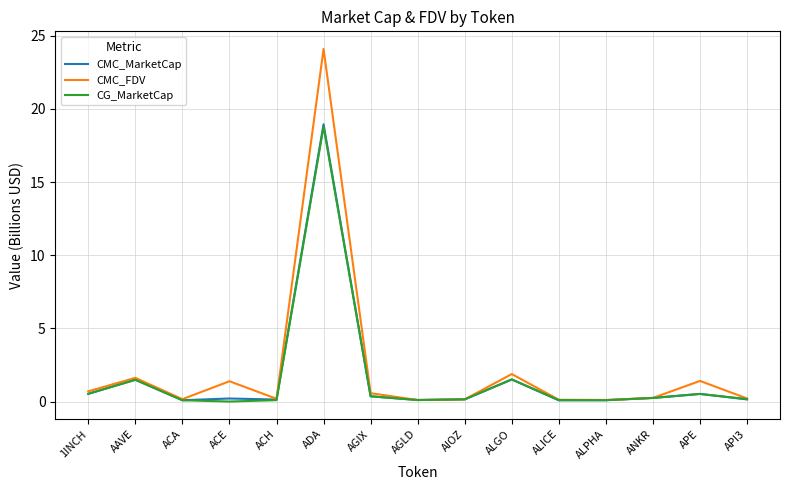

What position from the left is ADA?

6